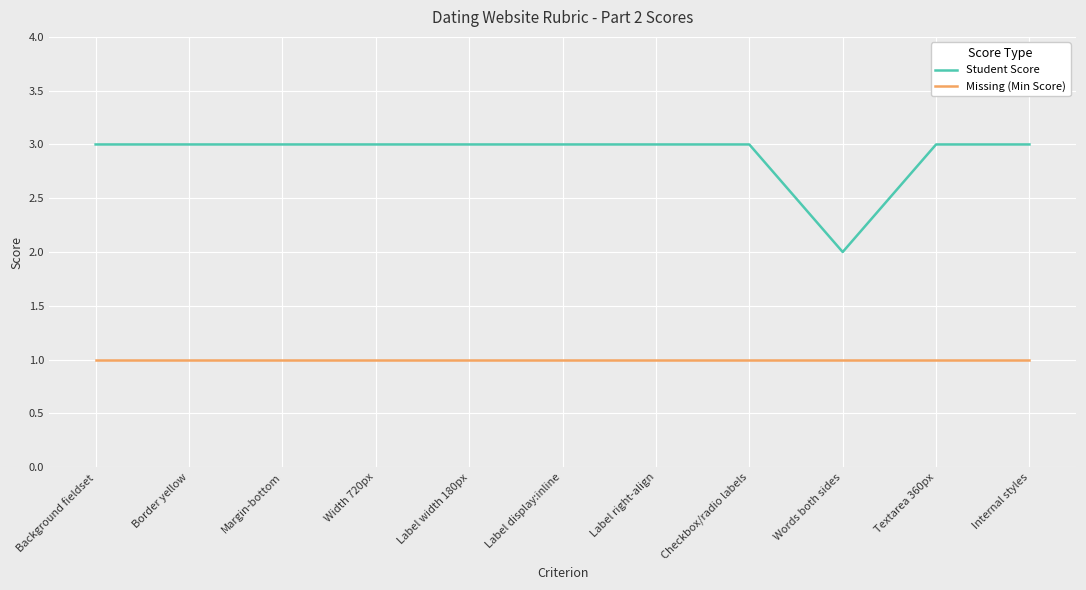

What is the average value of the Student Score series?

3